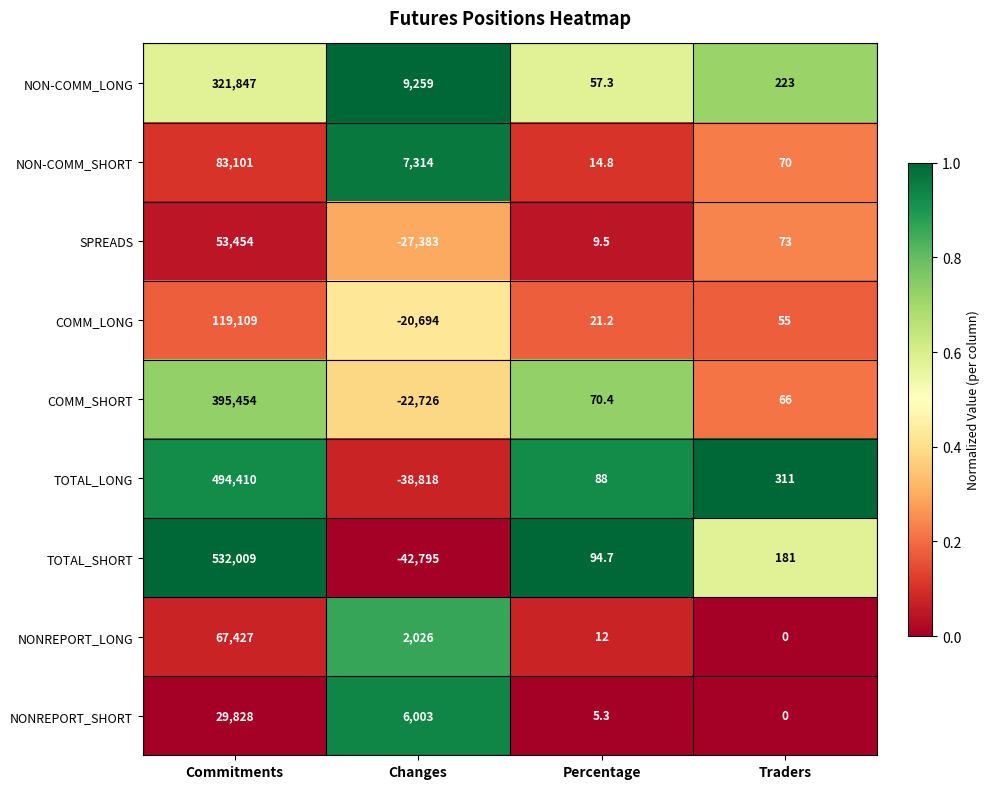

Count the number of categories in the chart.

4